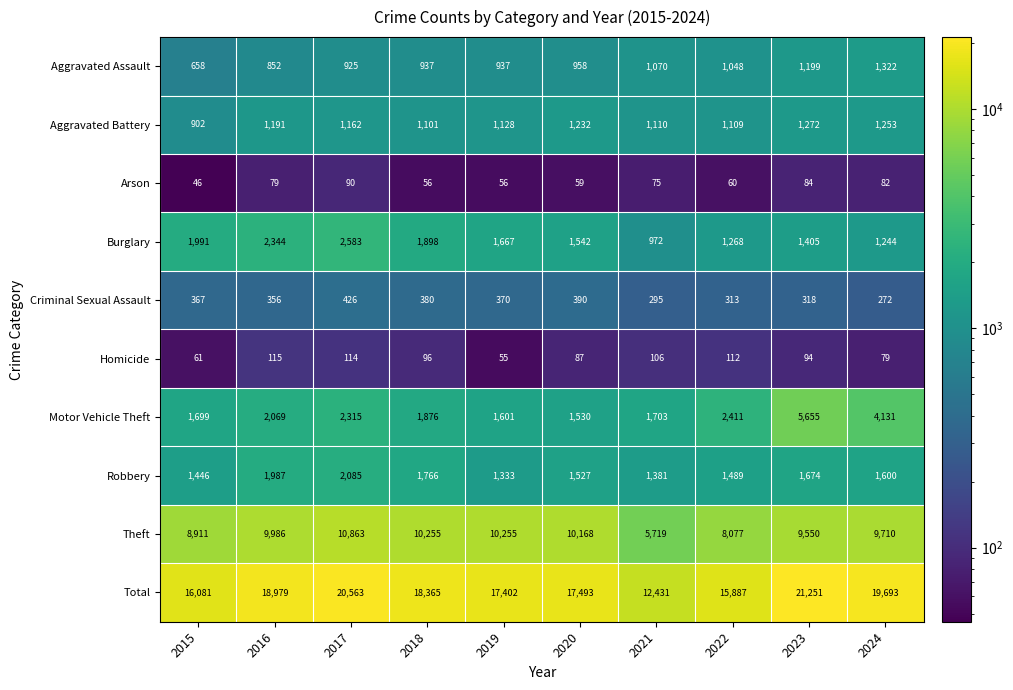

Is it true that Robbery equals 1333 at 2019?

True